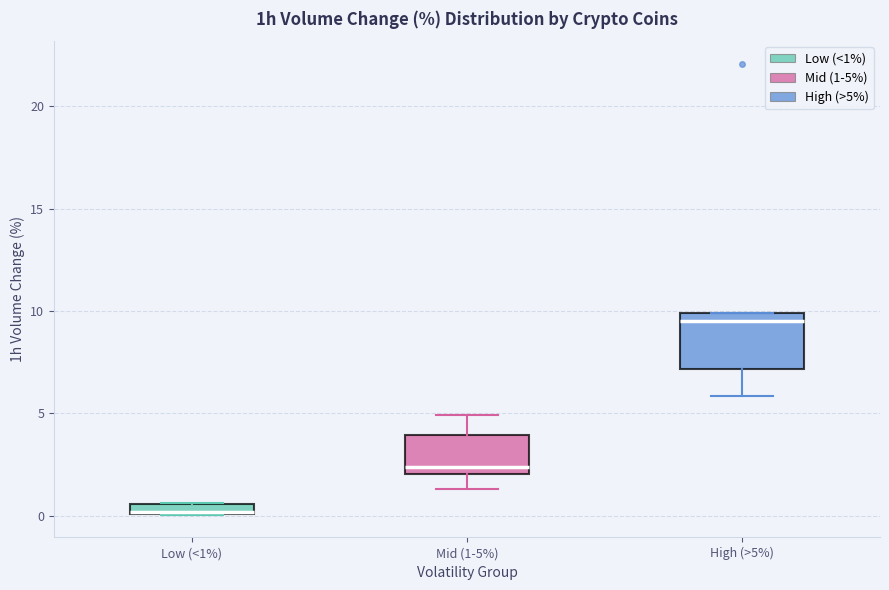

Which box is the tallest, from its lower edge to its upper edge?

High (>5%)